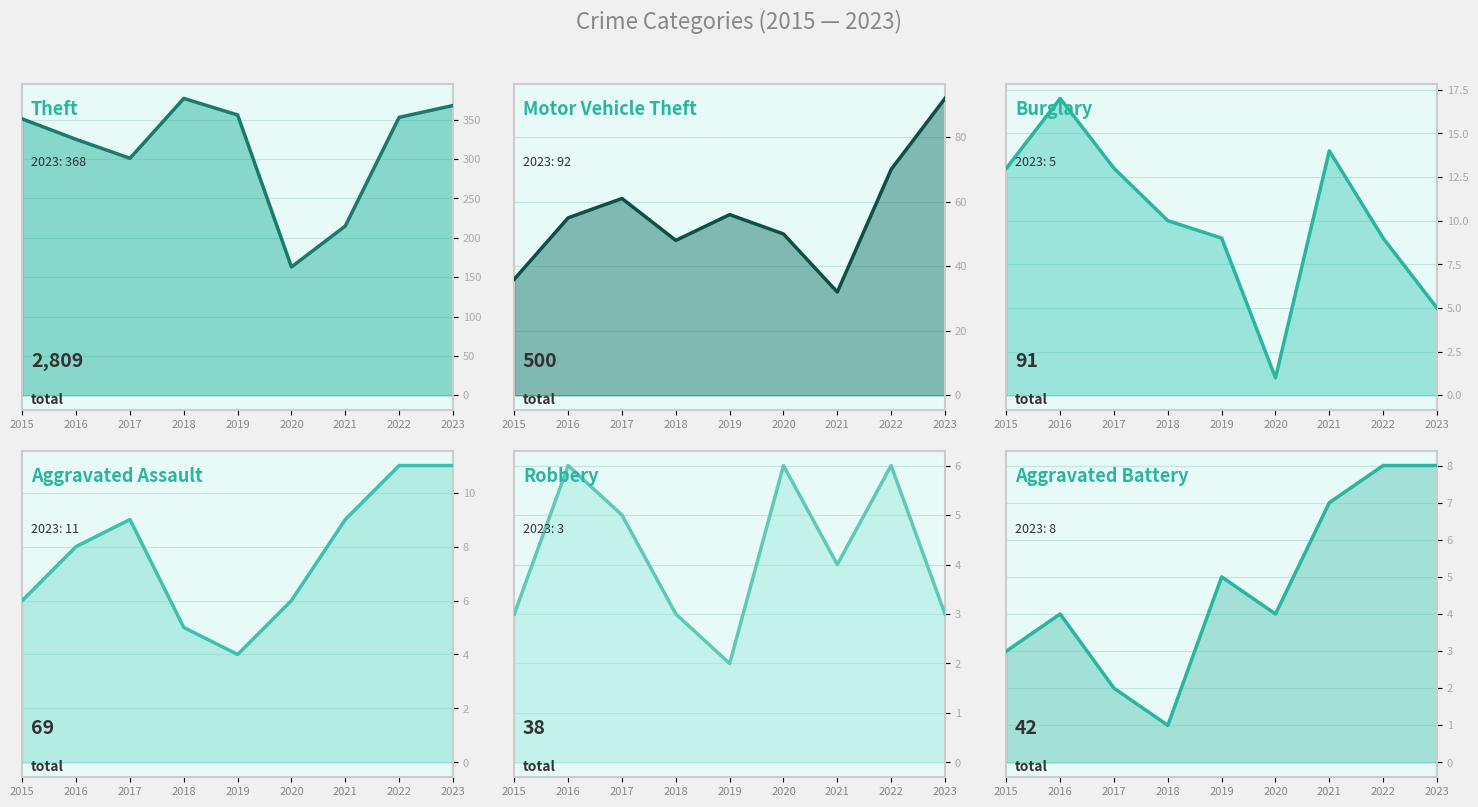

How many values in the Burglary trend series are below 10?

4